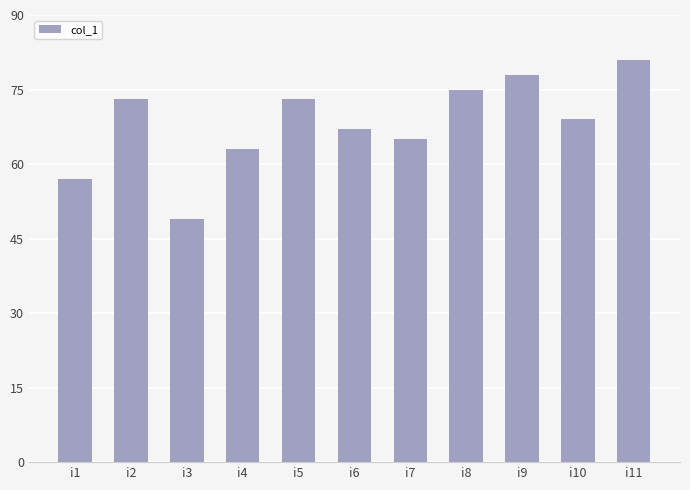

The value at i10 is 116. True or false?

False